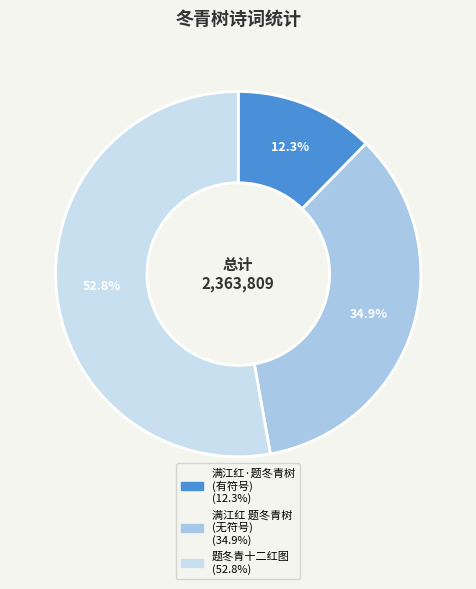

How many slices are in this pie chart?

3